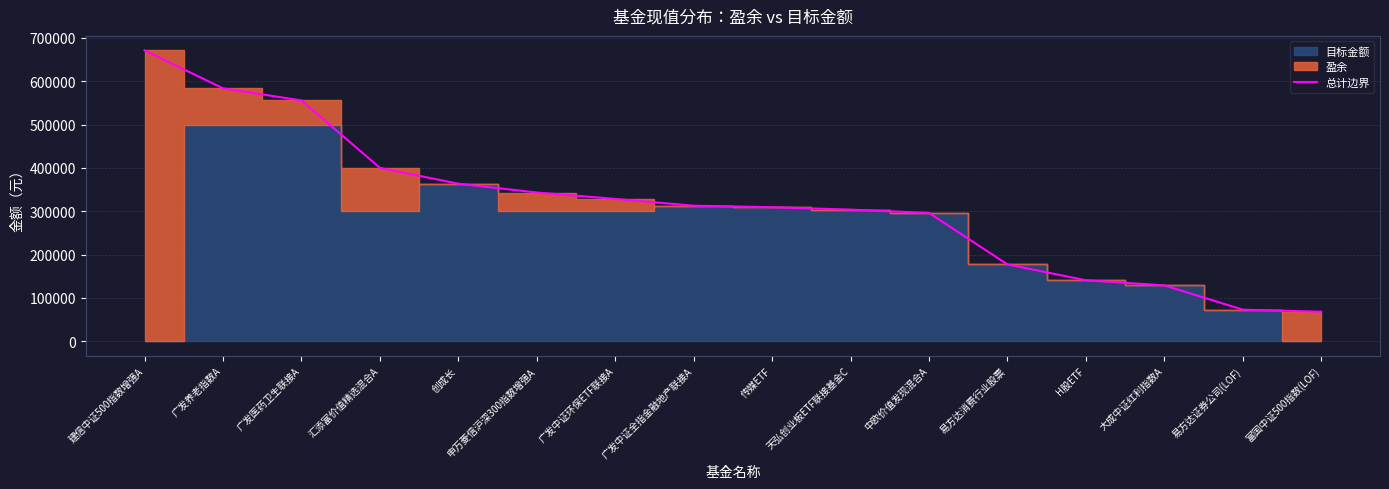

Which label corresponds to the largest value in the chart?

建信中证500指数增强A